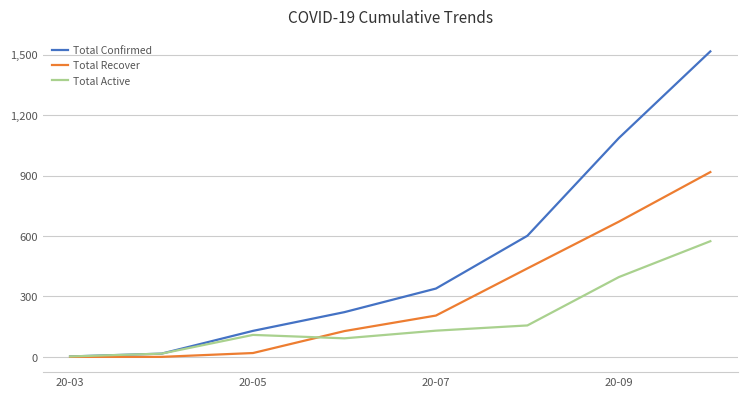

Which series has the largest range (max minus min)?

Total Confirmed